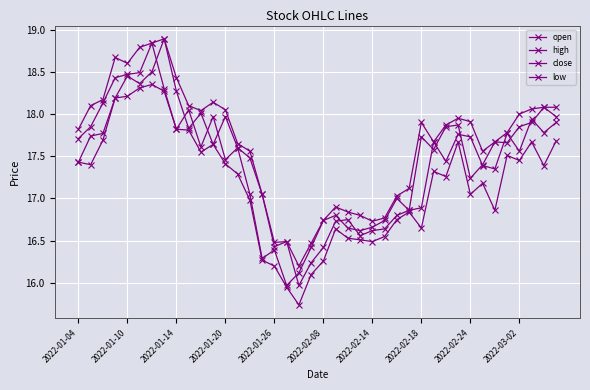

How many lines are shown in the chart?

4